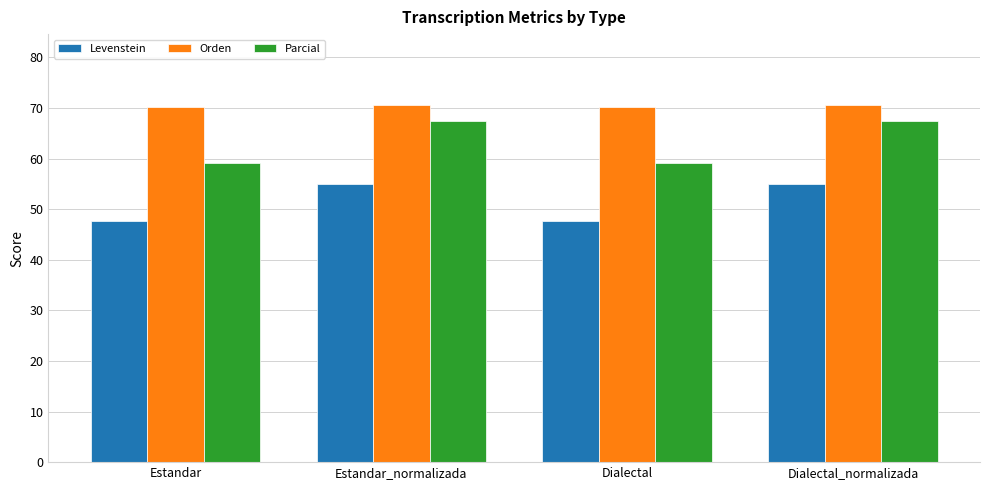

List the series in order of their peak value, highest first.

Orden, Parcial, Levenstein